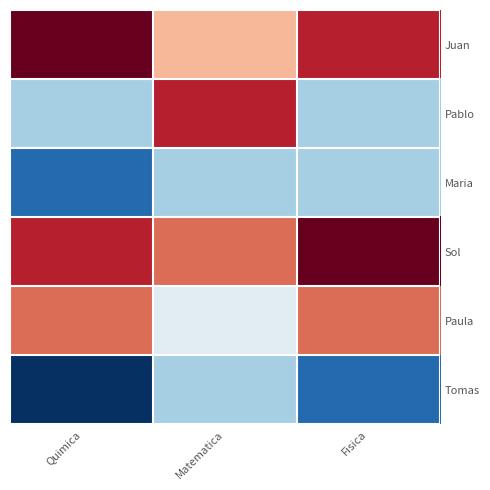

Between Matematica and Fisica, which series saw the biggest shift?

Pablo